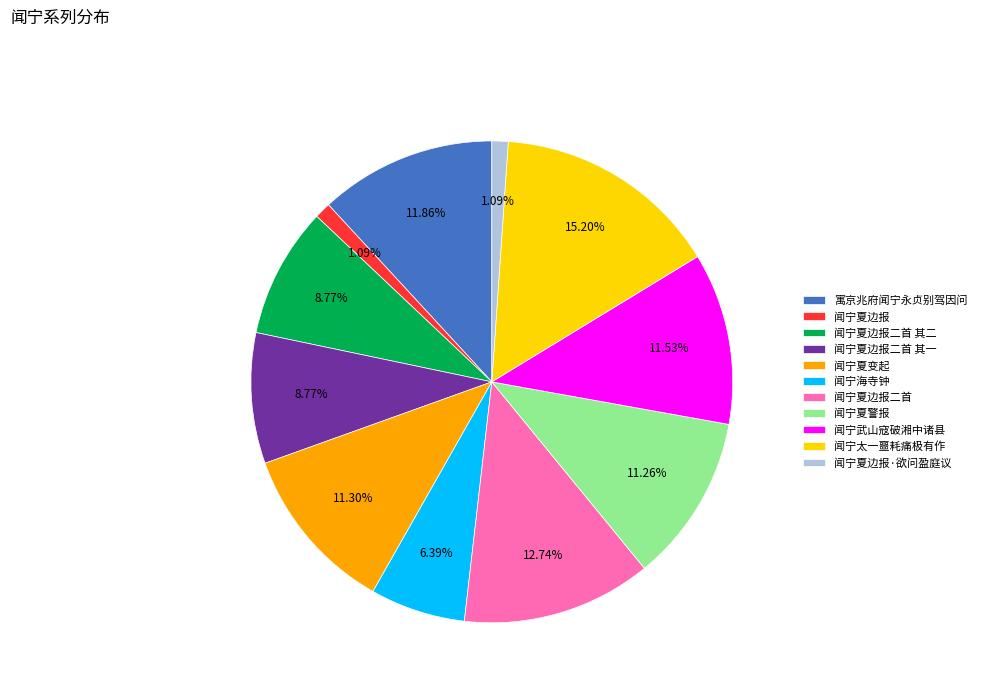

Approximately how many times larger is the value at 闻宁夏边报·欲问盈庭议 compared to 闻宁夏边报?

1.0